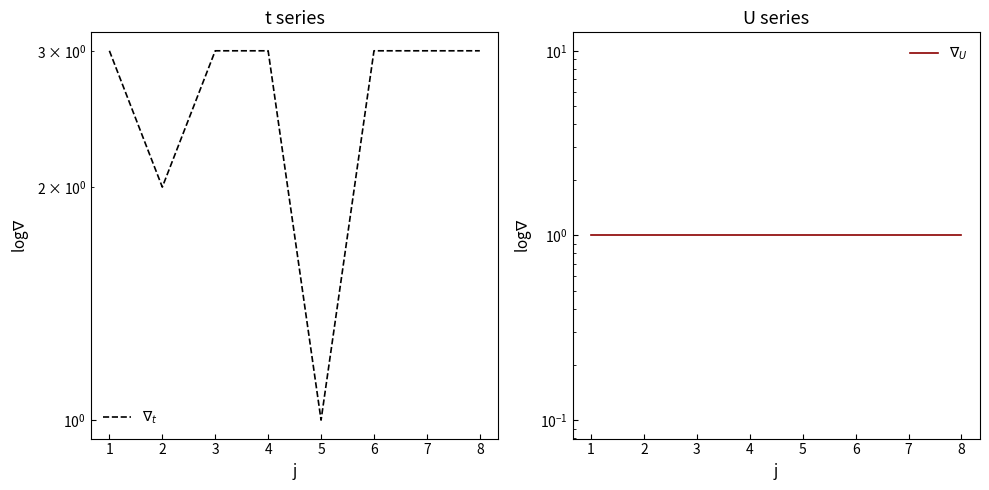

What is the total value across all series at 7?

4